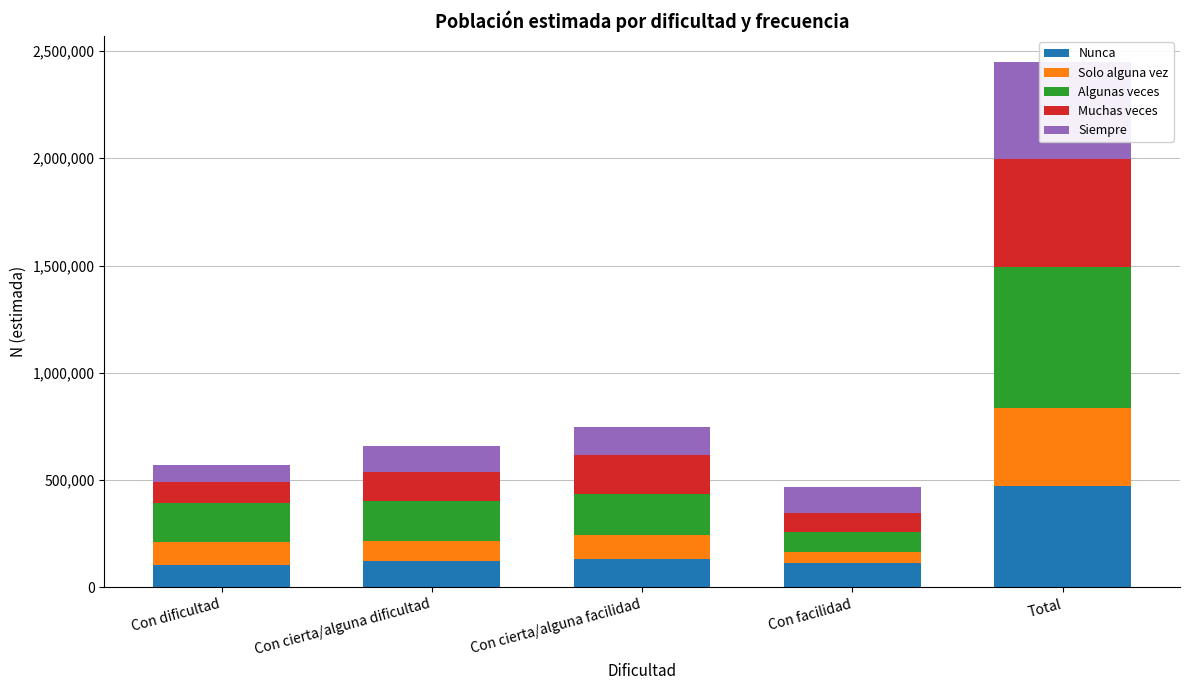

Where does the Muchas veces series first go above 139297?

Con cierta/alguna facilidad